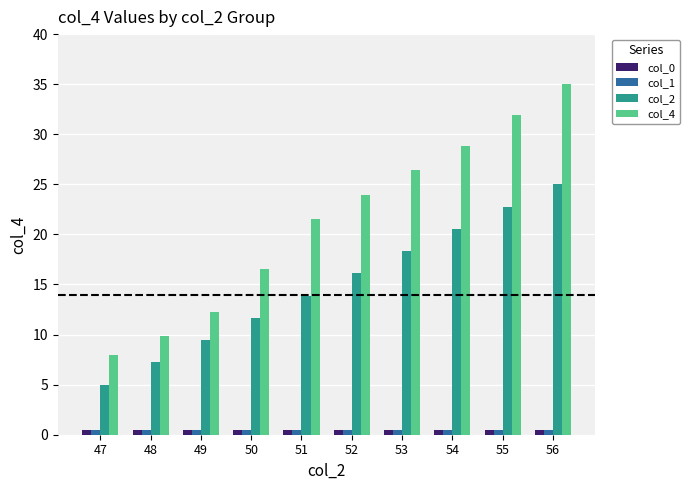

Reading left to right, what are all the values shown in this chart?

col_0: 47=0.5	48=0.5	49=0.5	50=0.5	51=0.5	52=0.5	53=0.5	54=0.5	55=0.5	56=0.5
col_1: 47=0.5	48=0.5	49=0.5	50=0.5	51=0.5	52=0.5	53=0.5	54=0.5	55=0.5	56=0.5
col_2: 47=5.0	48=7.2	49=9.4	50=11.7	51=13.9	52=16.1	53=18.3	54=20.6	55=22.8	56=25.0
col_4: 47=8.0	48=9.8	49=12.3	50=16.6	51=21.5	52=24.0	53=26.4	54=28.9	55=31.9	56=35.0